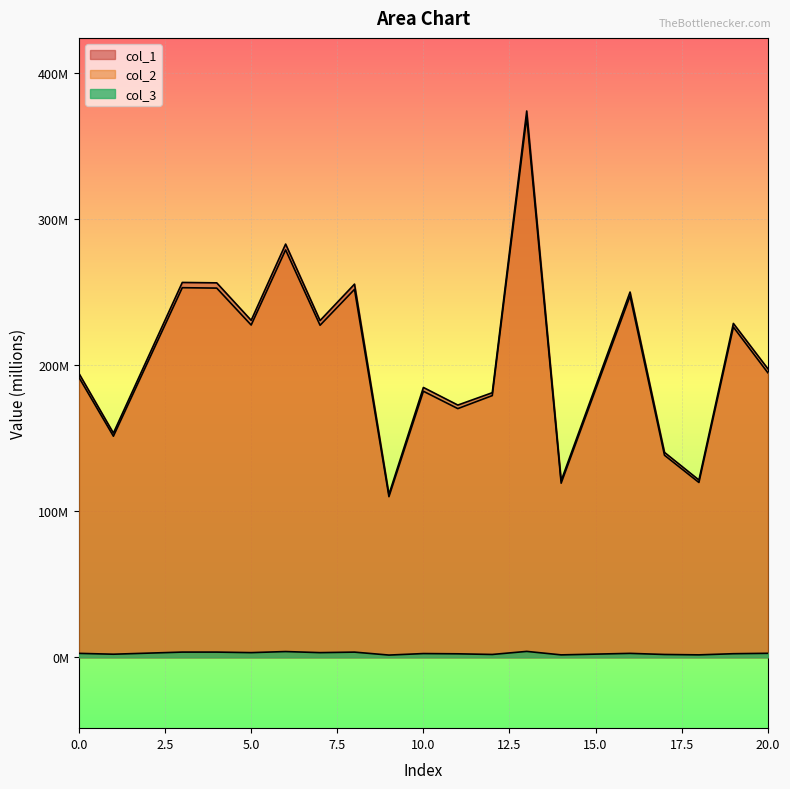

What is the difference between the maximum and minimum values in the col_3 series?

2.5